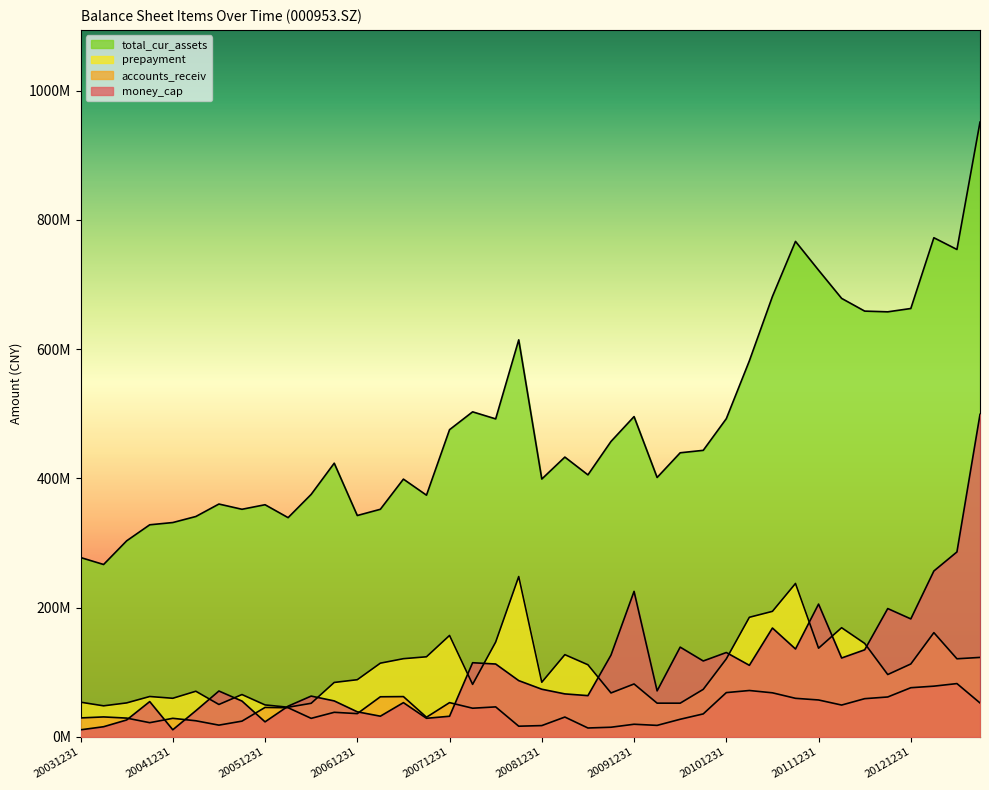

True or false: money_cap has a value of 59849772.1 at 20120331.

False